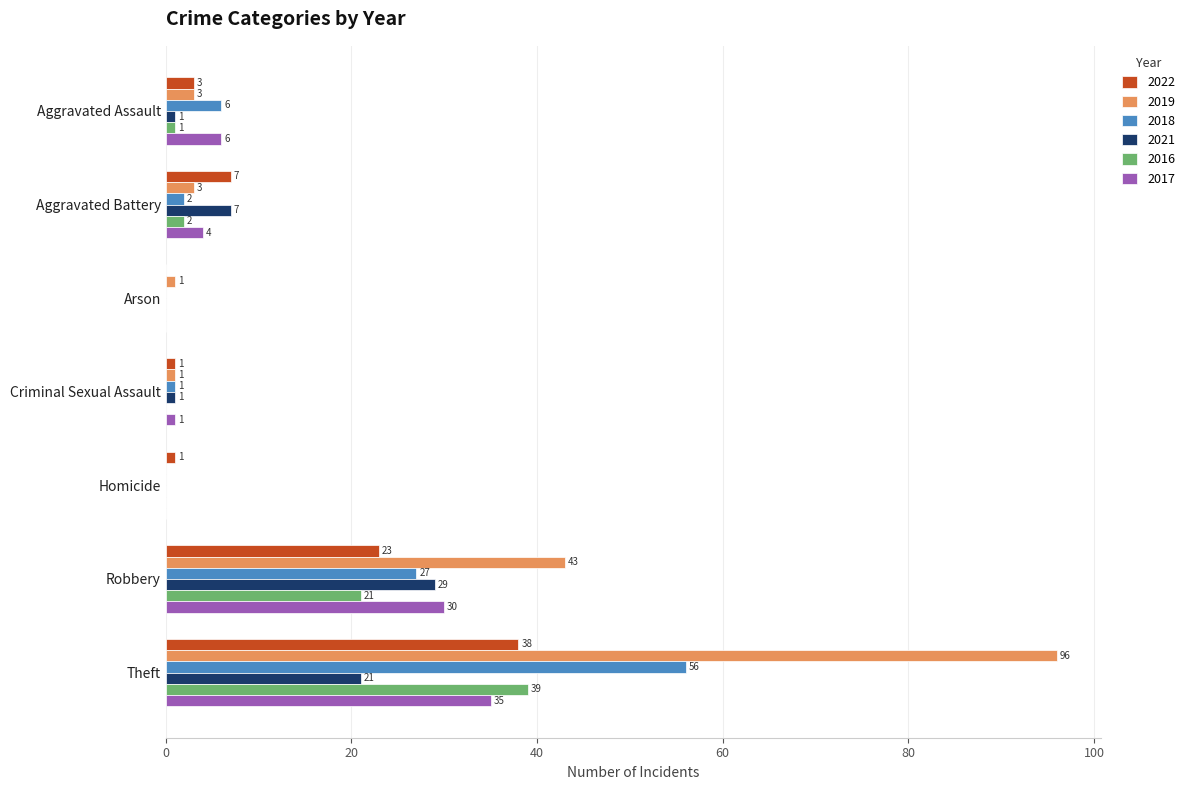

What is the total value across all series at Robbery?

173